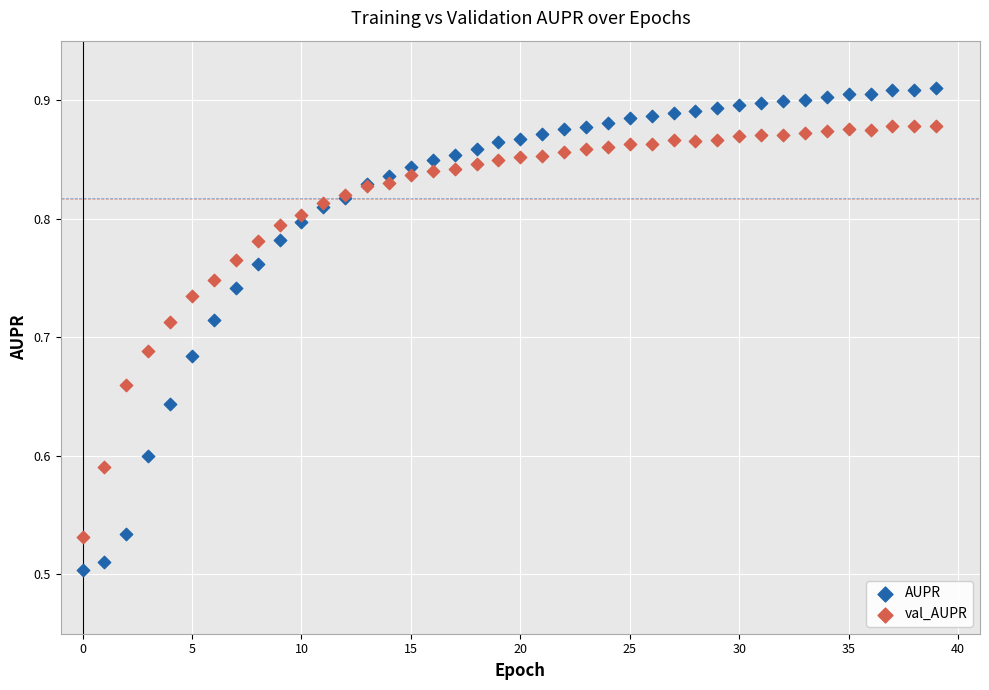

Which series reaches the minimum Y coordinate?

AUPR